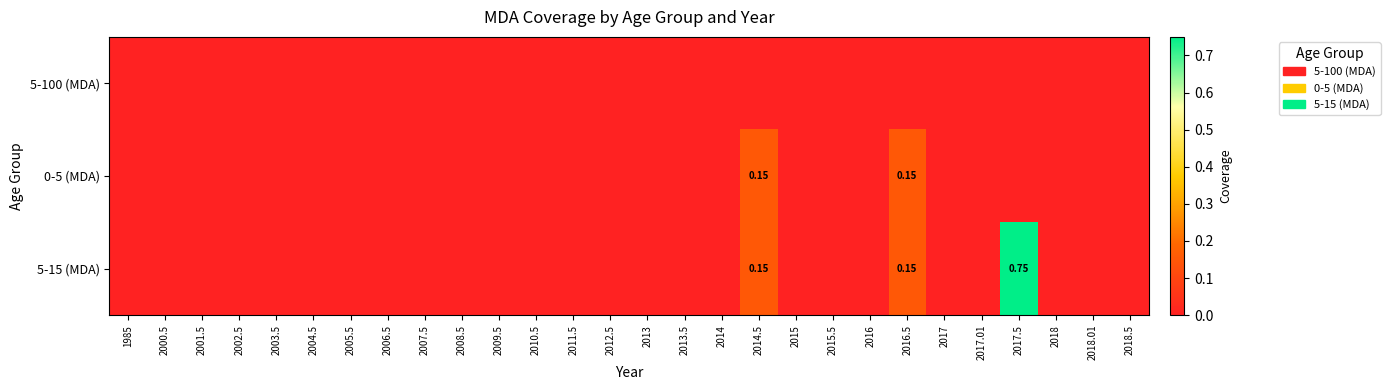

At which label is 0-5 (MDA) closest to 0?

1985